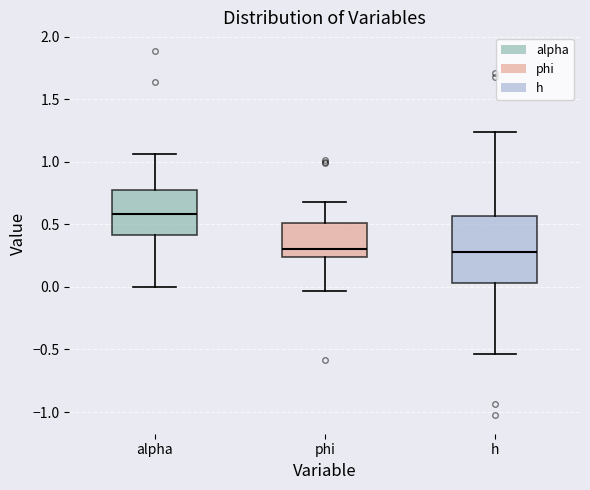

Reading left to right, transcribe this box plot: for each box, give where its median line is, the range the box spans, and where its two whiskers end, as read against the y-axis. The values are not printed on the chart, so give them approximately, as read against the axis.

alpha: median 0.60, box 0.40 to 0.80, whiskers 0.00 to 1.05
phi: median 0.30, box 0.25 to 0.50, whiskers -0.05 to 0.70
h: median 0.30, box 0.05 to 0.55, whiskers -0.55 to 1.25